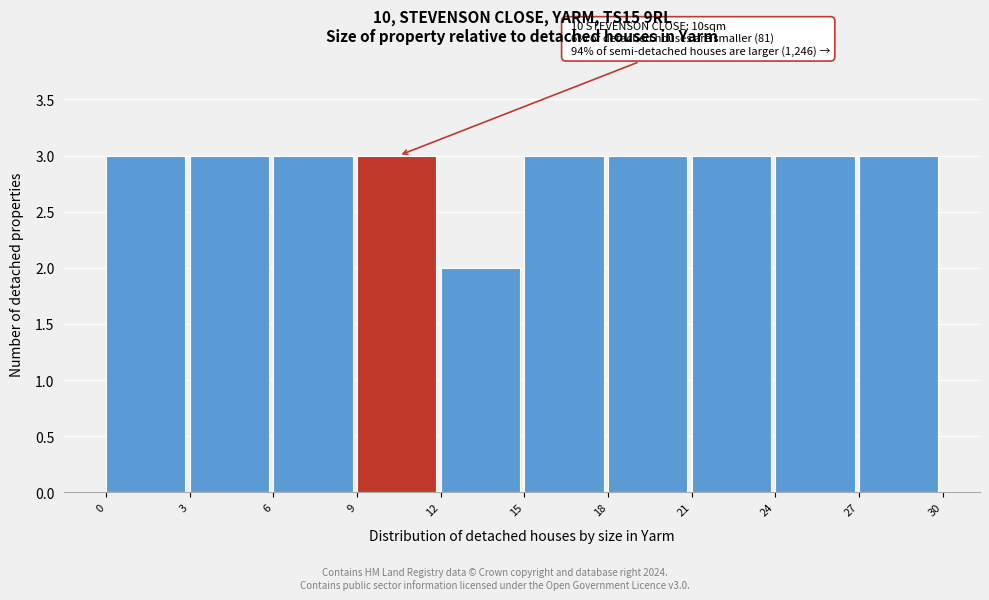

Reading left to right, extract all data points from this chart.

0=3	3=3	6=3	9=3	12=2	15=3	18=3	21=3	24=3	27=3